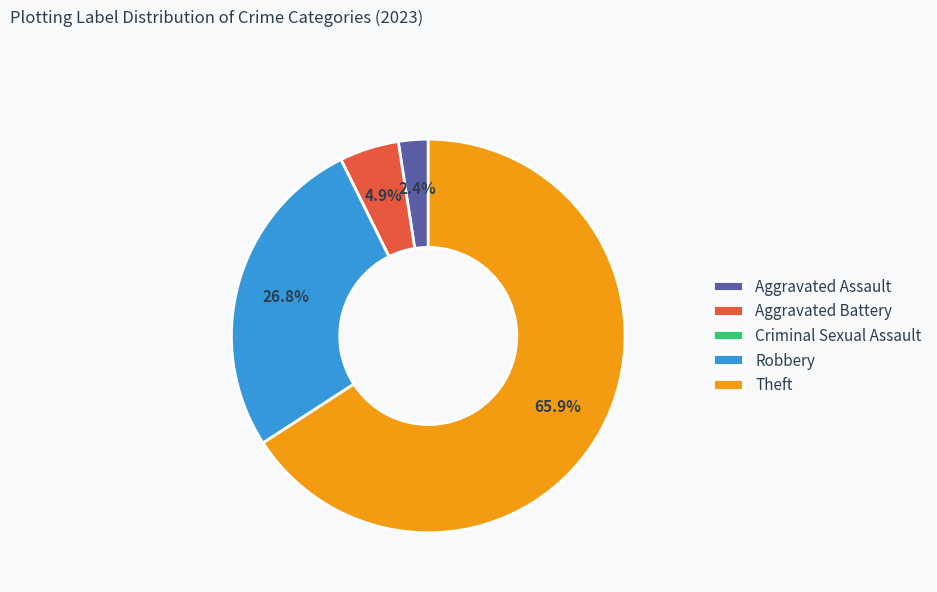

Which slice is the largest?

Theft